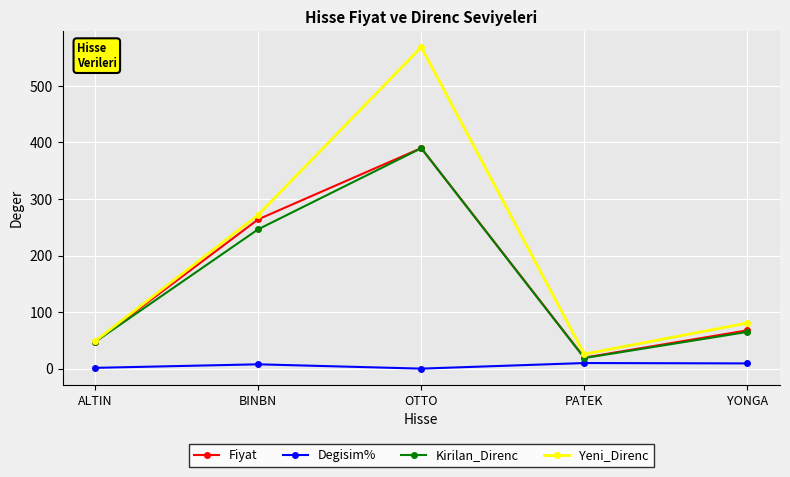

What is the difference between the Fiyat values at OTTO and PATEK?

370.4